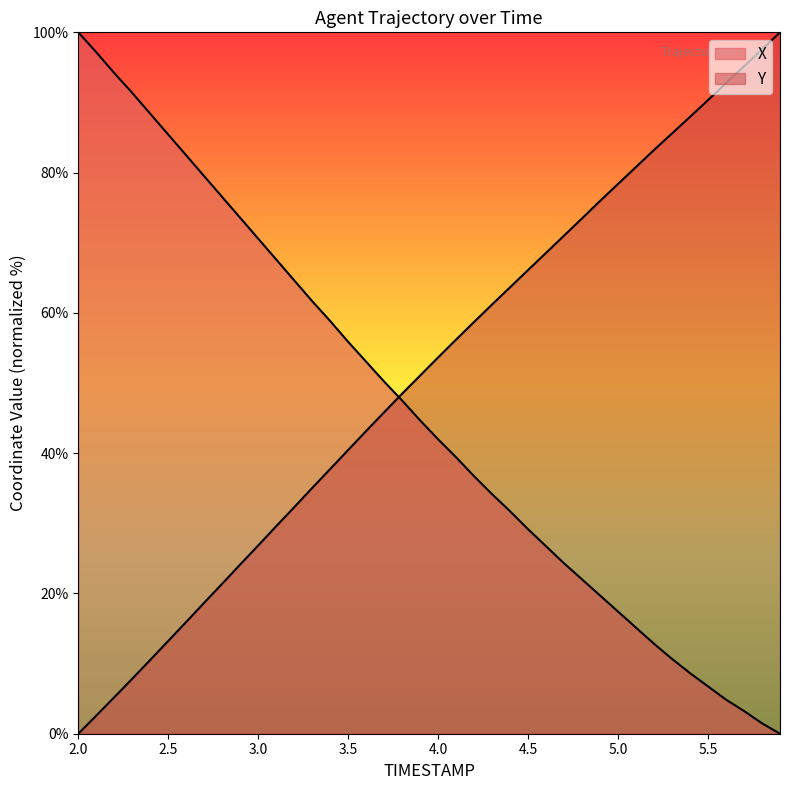

Rank the series by their maximum value, from lowest to highest.

X, Y